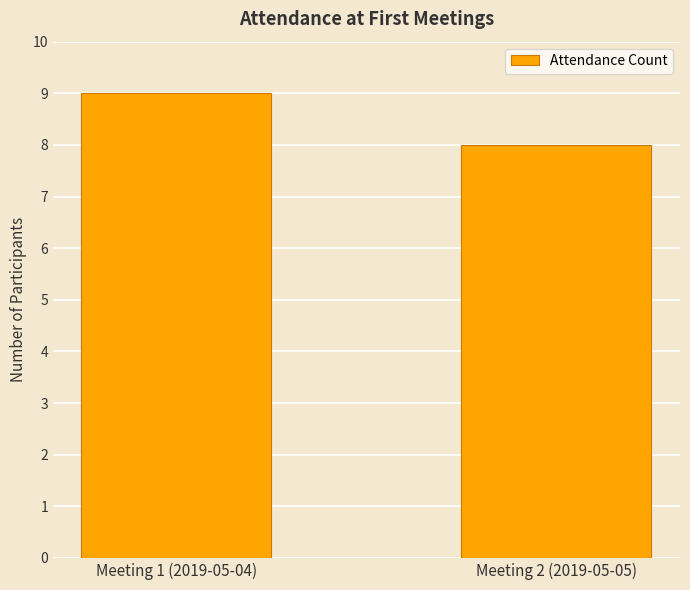

What is the label of the 2nd bar from the left?

Meeting 2 (2019-05-05)